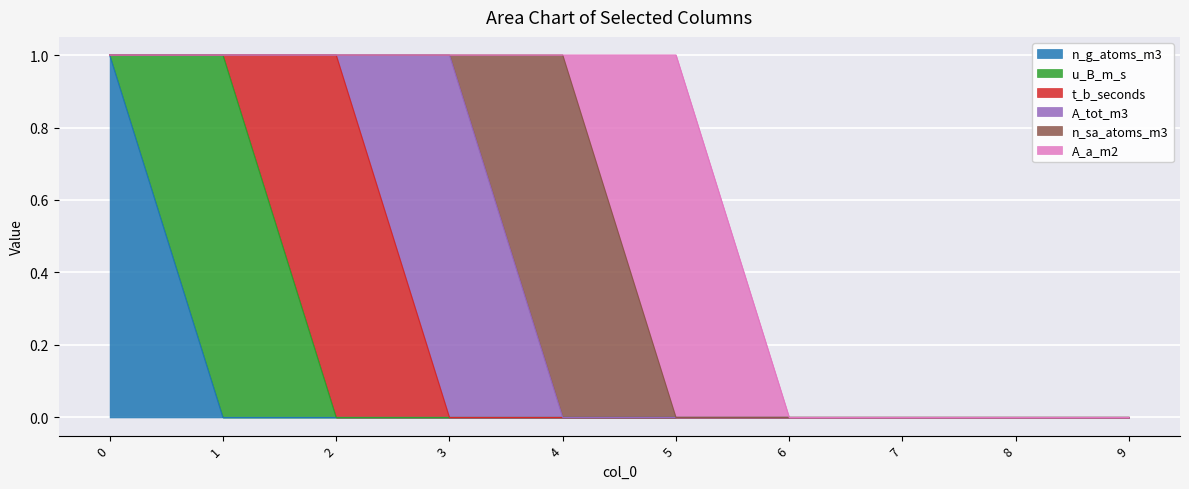

The A_a_m2 series shows 0 at 4. True or false?

True